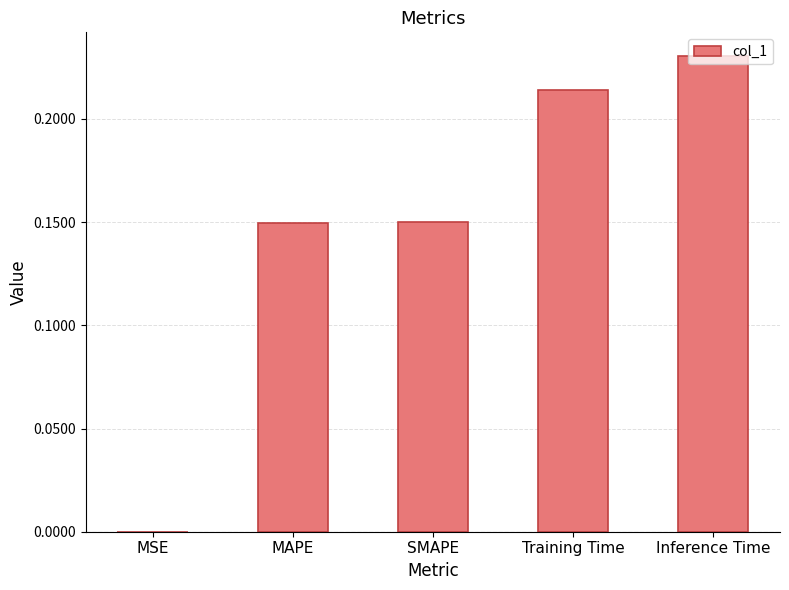

True or false: the data shows 0.0 at MSE.

True